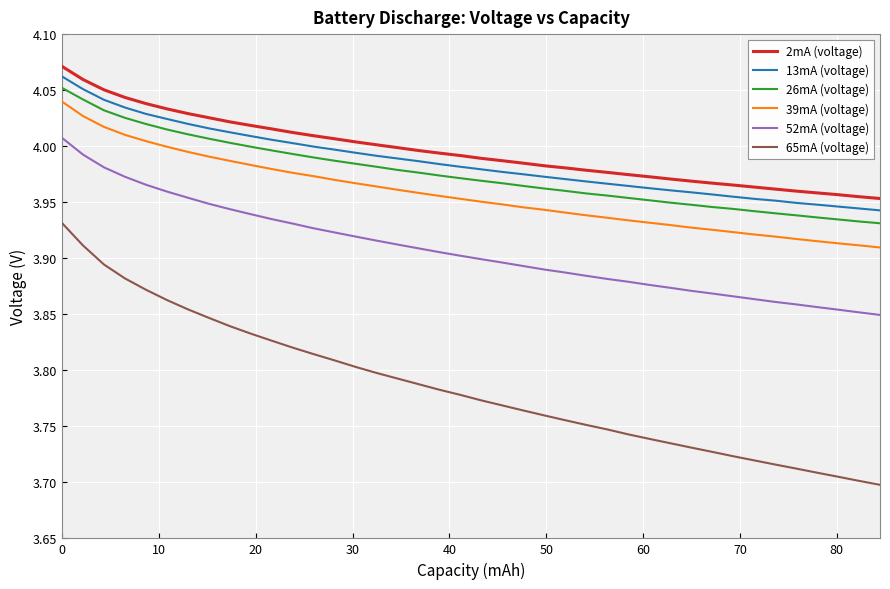

Which series has the largest range (max minus min)?

65mA (voltage)